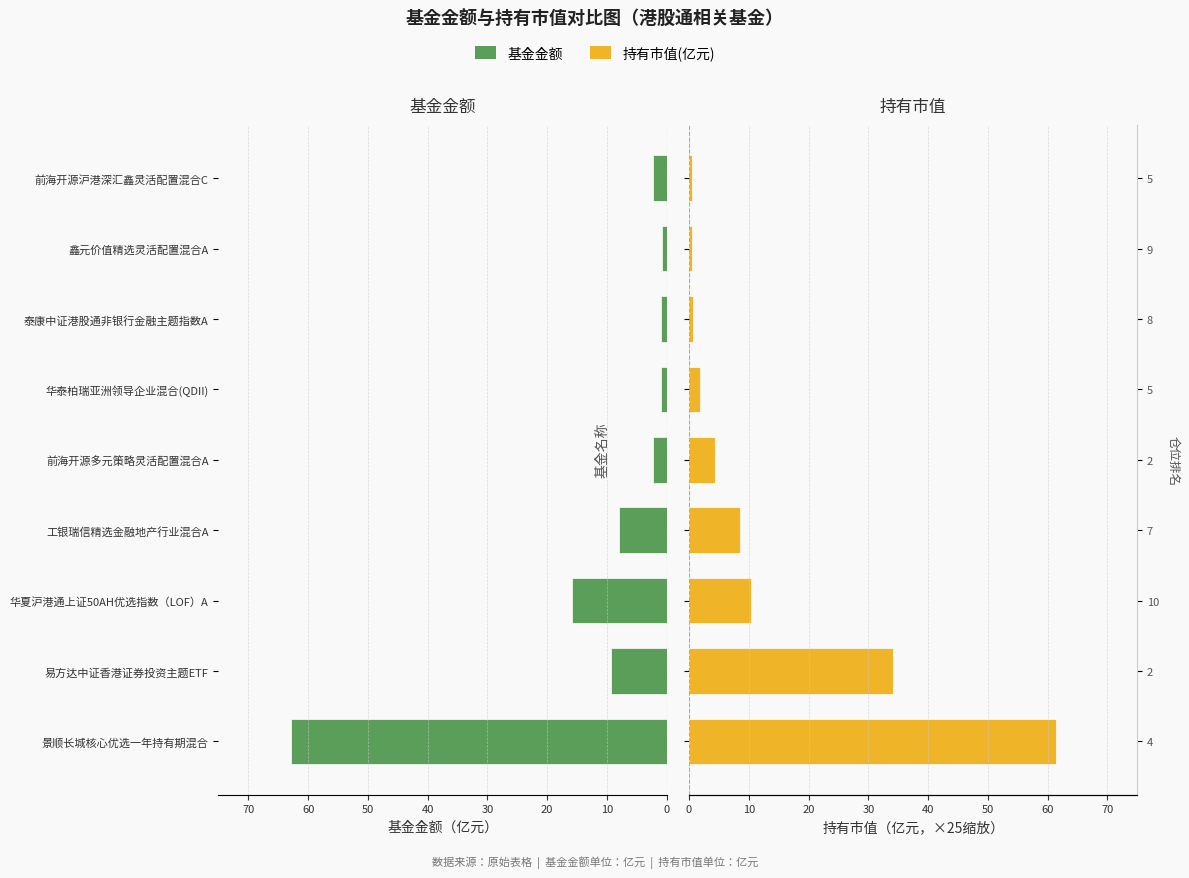

True or false: 持有市值(亿元) has a value of 0.7 at 前海开源沪港深汇鑫灵活配置混合C.

False